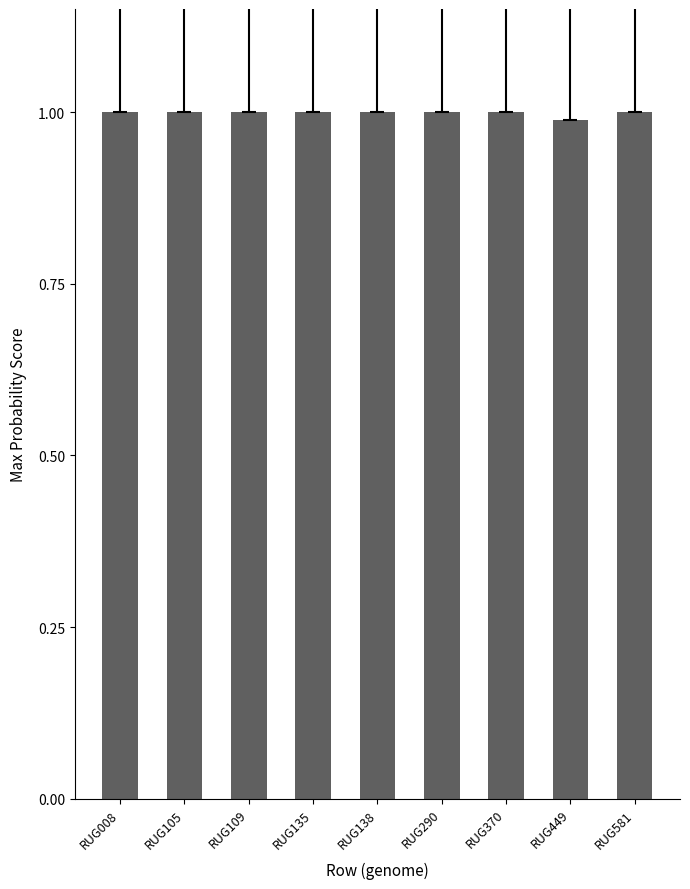

What is the sum of the values at RUG138 and RUG105?

2.0